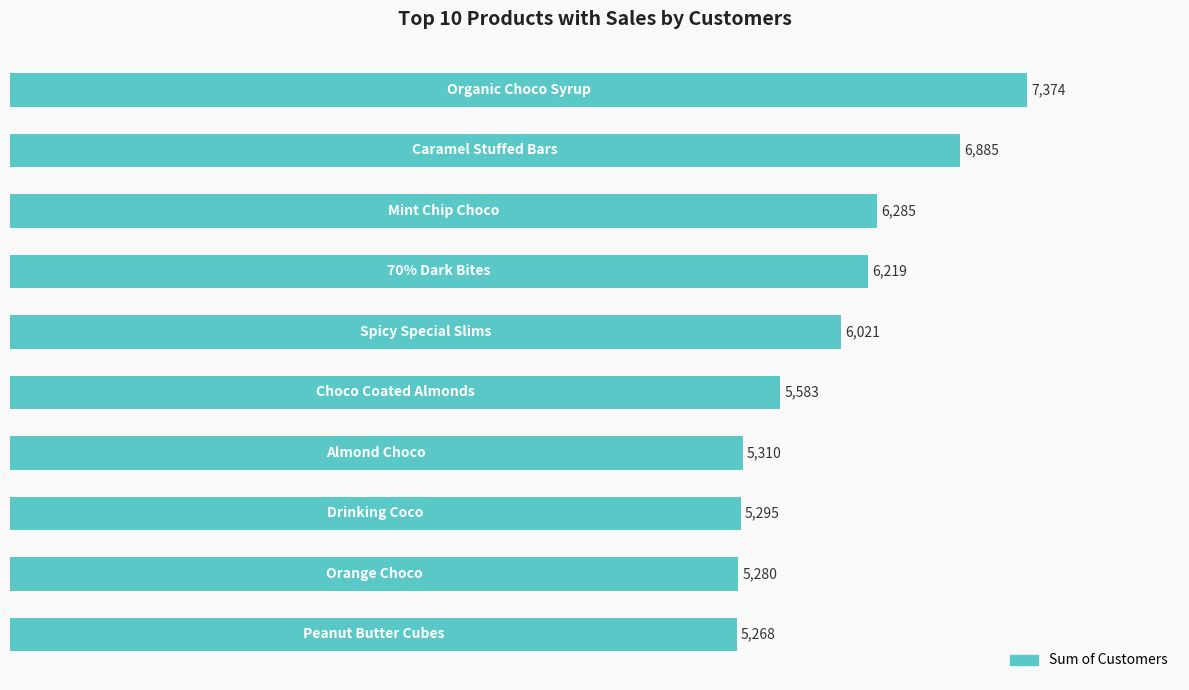

What is the value of the 5th bar from the top?

6021